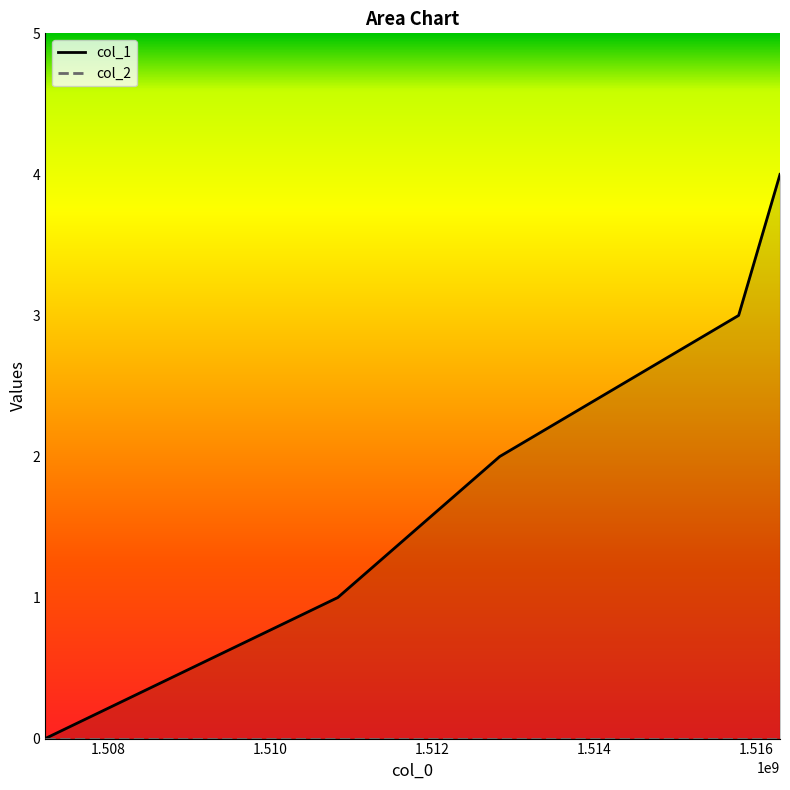

How many values are between 1 and 3?

3